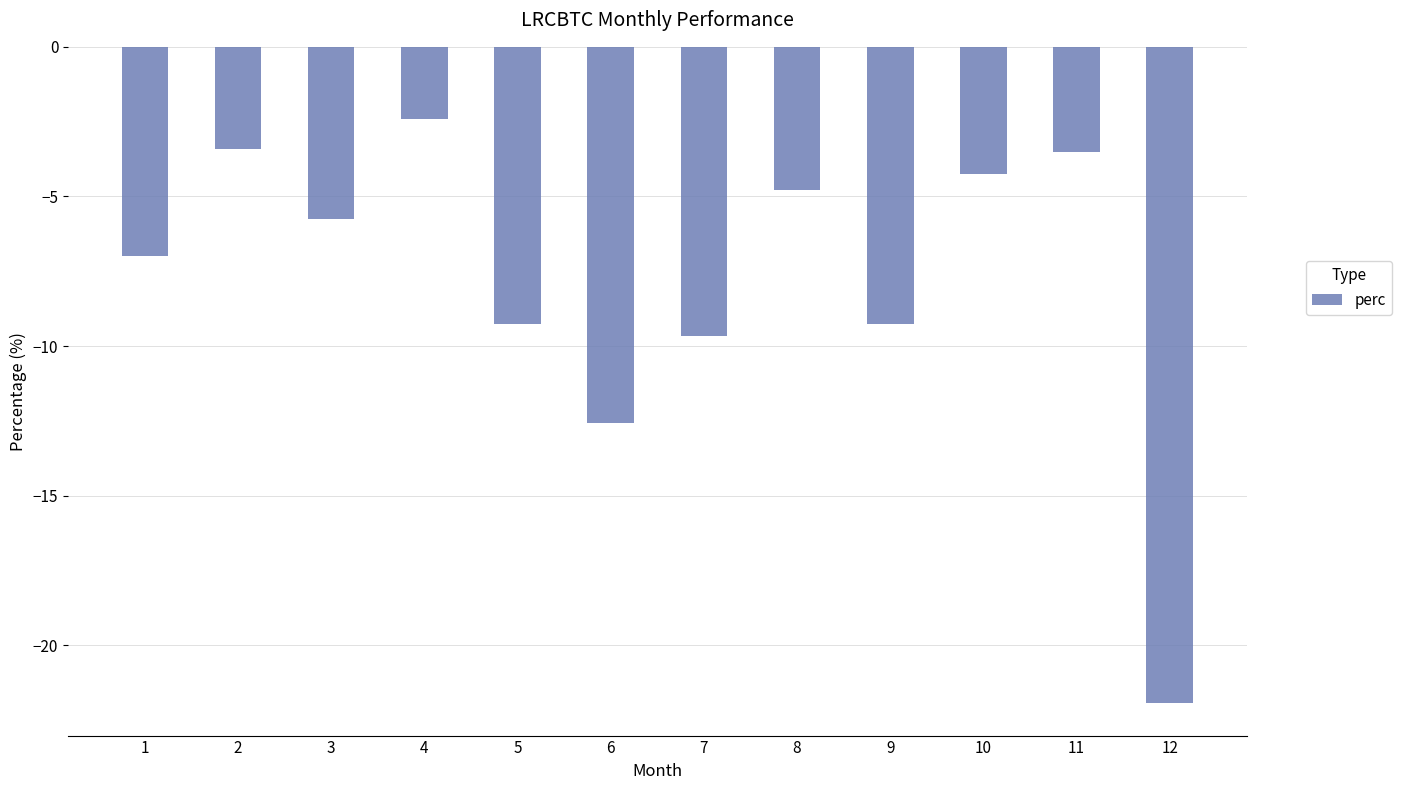

The value at 5 is -14.4. True or false?

False